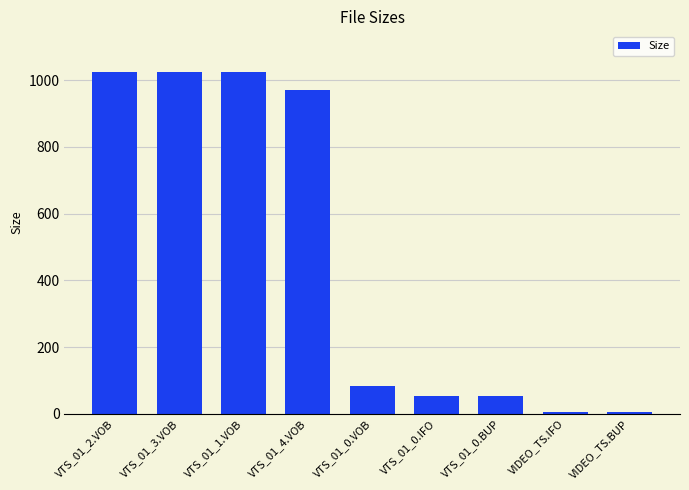

How many bars are there in total?

9